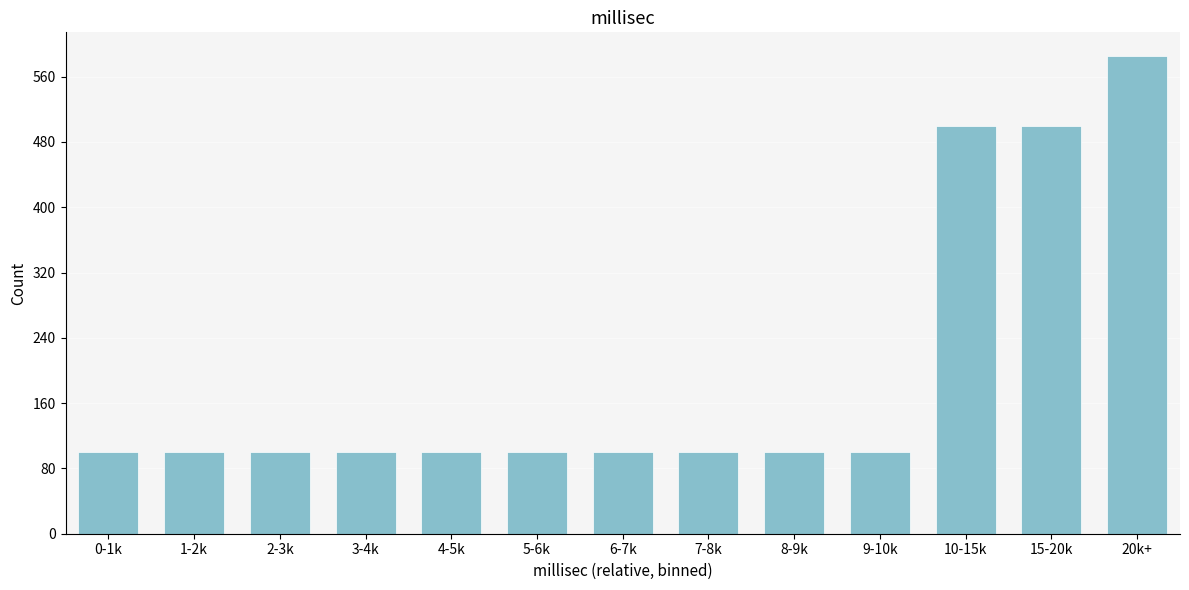

Reading left to right, what are all the values shown in this chart?

0-1k=100	1-2k=100	2-3k=100	3-4k=100	4-5k=100	5-6k=100	6-7k=100	7-8k=100	8-9k=100	9-10k=100	10-15k=500	15-20k=500	20k+=585